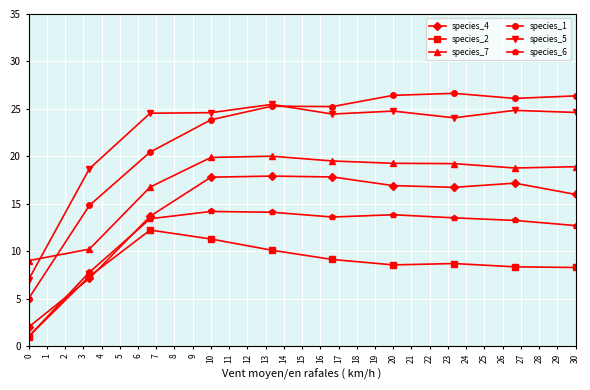

How many lines are shown in the chart?

6